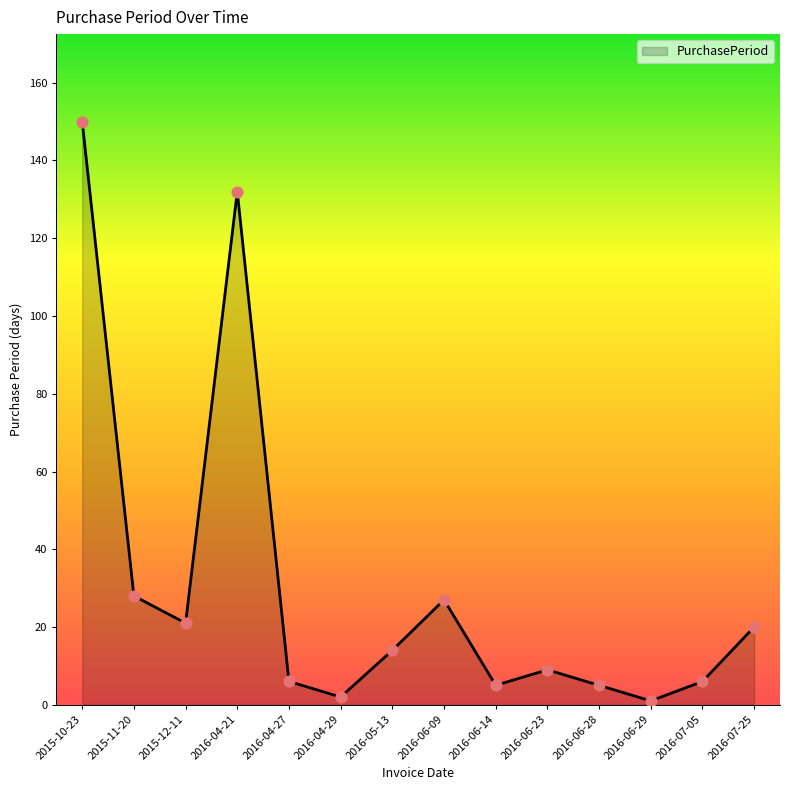

Approximately how many times larger is the value at 2015-11-20 compared to 2016-07-25?

1.4